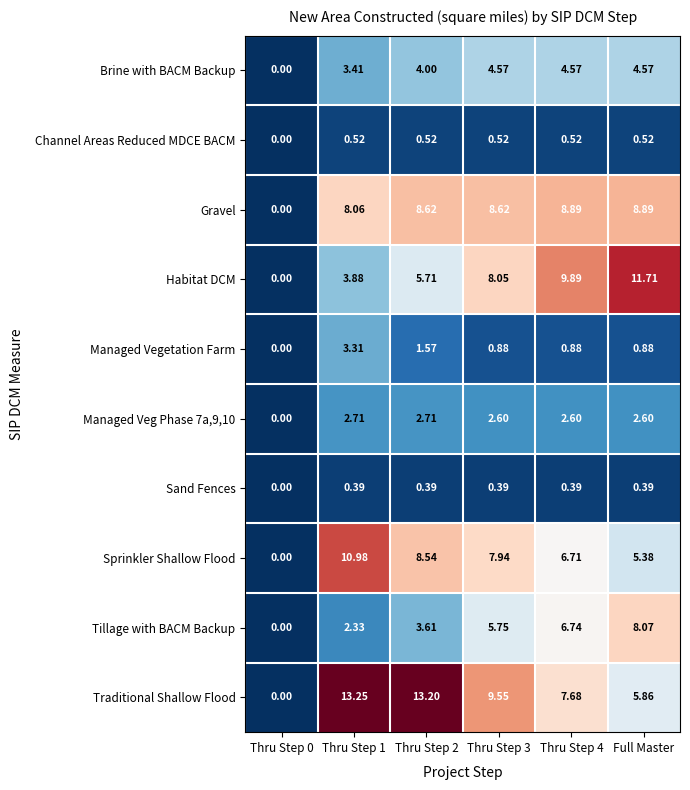

Which series changed the most between Thru Step 1 and Full Master?

Habitat DCM